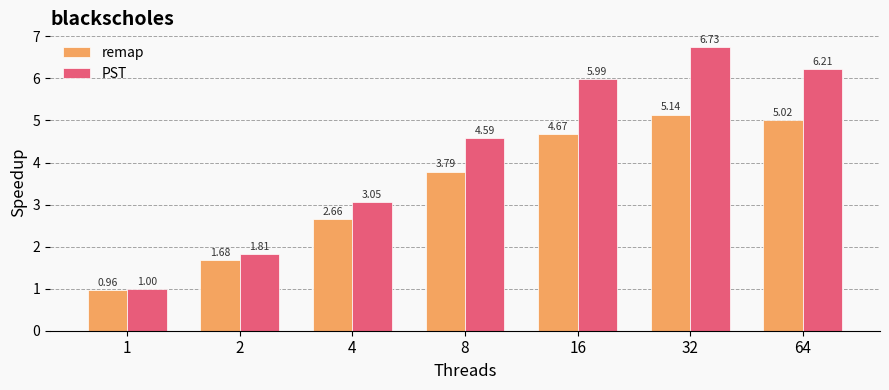

How many series are shown in this chart?

2